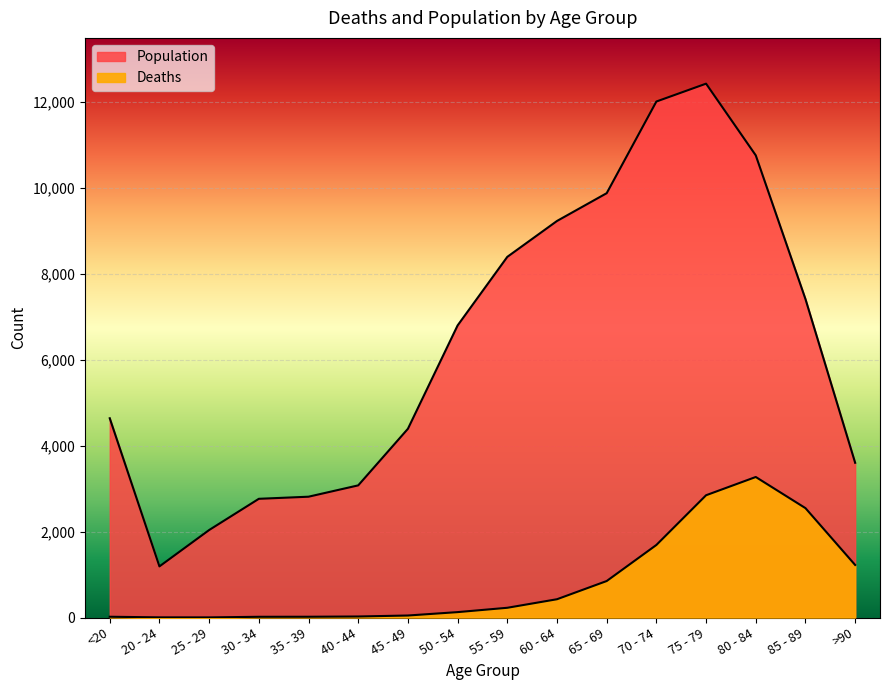

How many lines are shown in the chart?

2